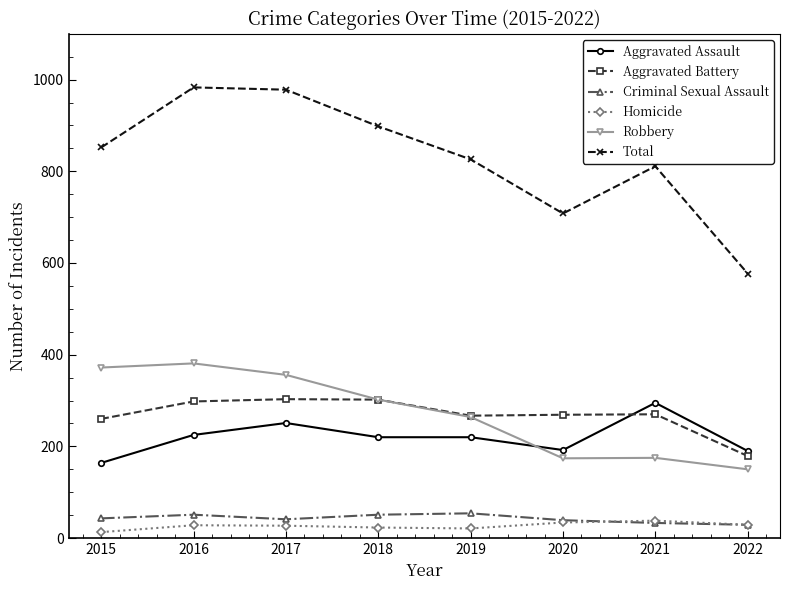

What is the spread (max minus min) of values at 2017?

951